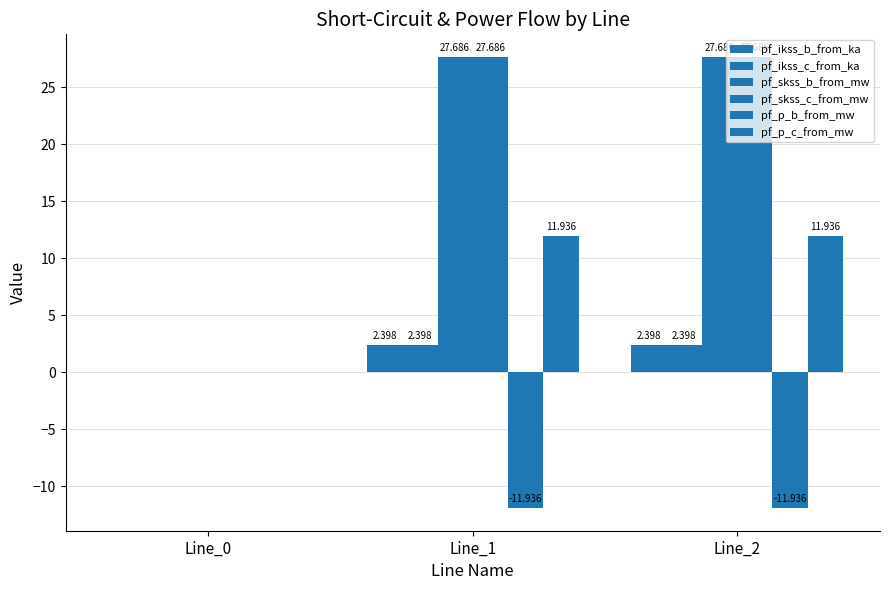

The pf_skss_c_from_mw series shows 27.7 at Line_1. True or false?

True